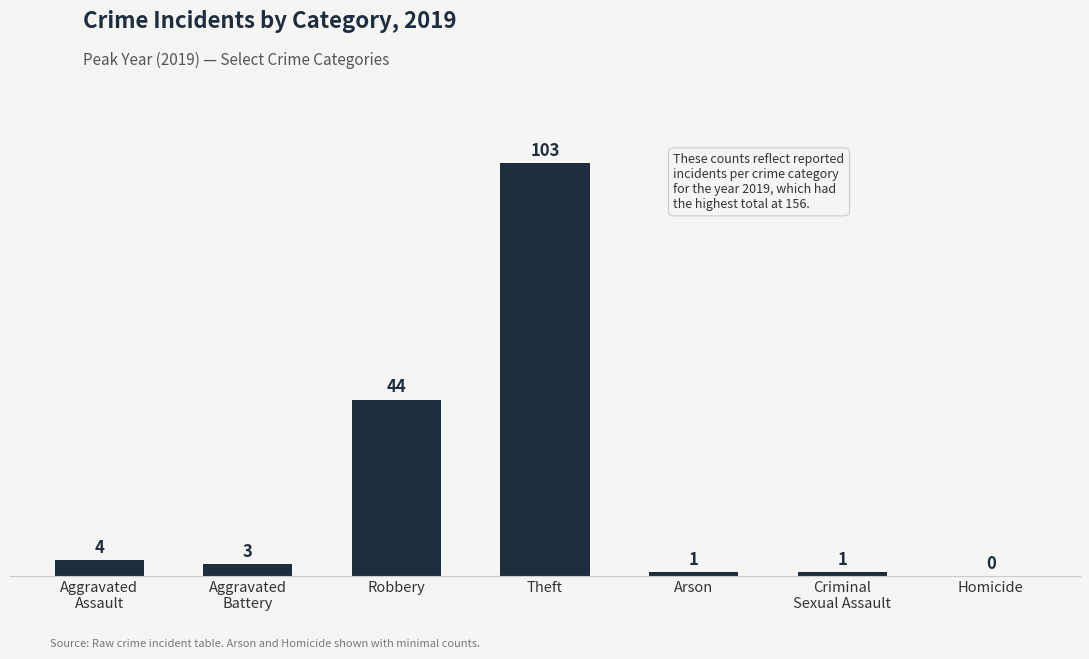

Which category has the highest value across all series?

Theft